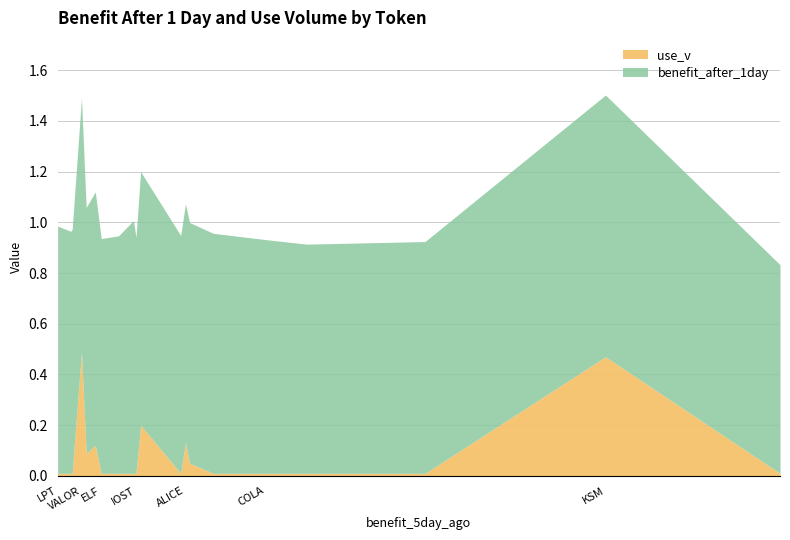

What is the spread (max minus min) of values at KSM?

0.6